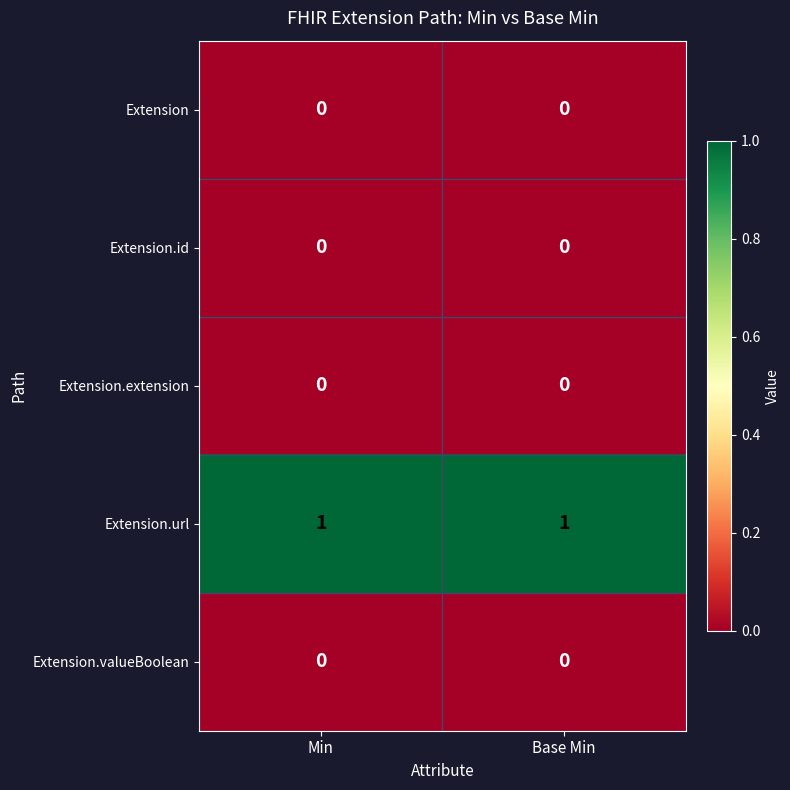

Which series has the largest total across all categories?

Extension.url